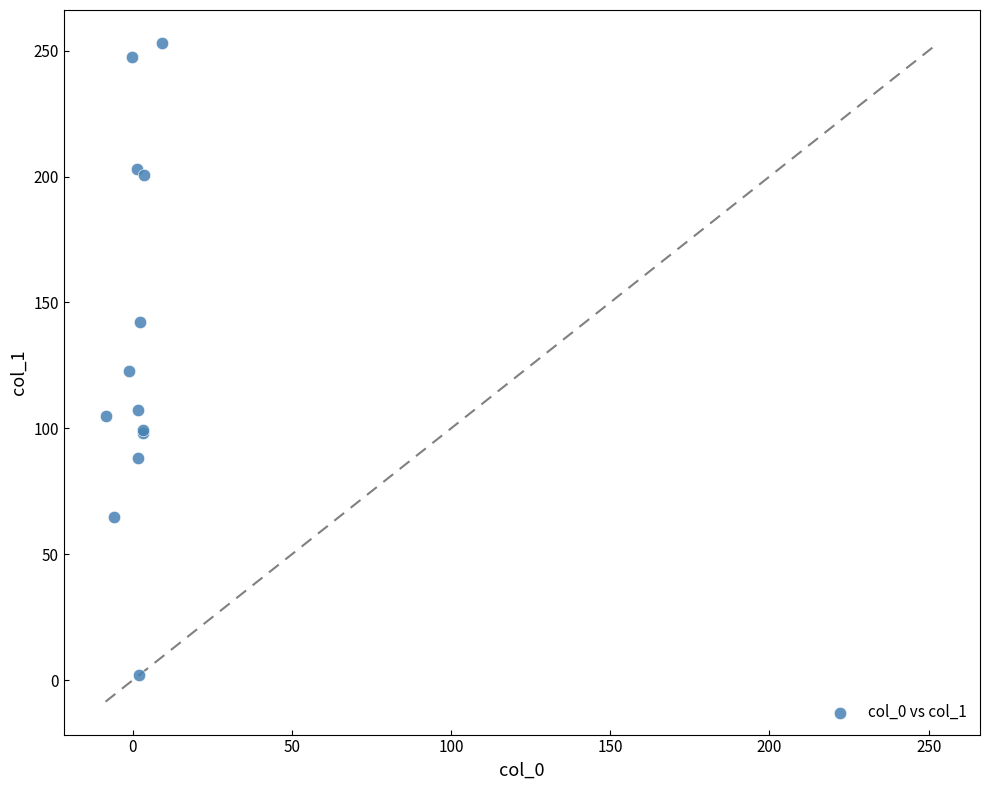

What Y value in the scatter plot is closest to 127?

122.8